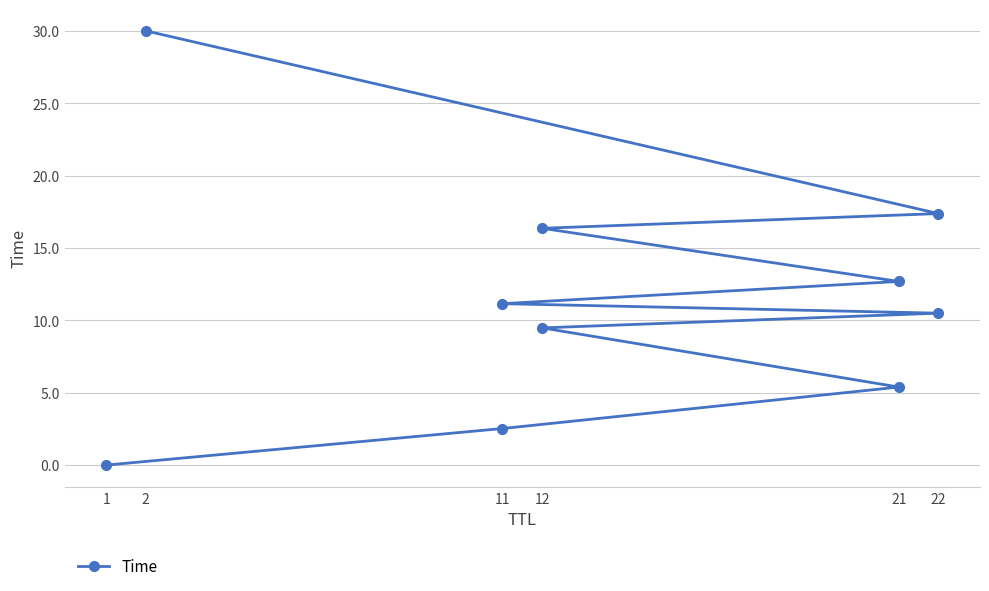

Does the chart display data point markers on the line(s)?

Yes